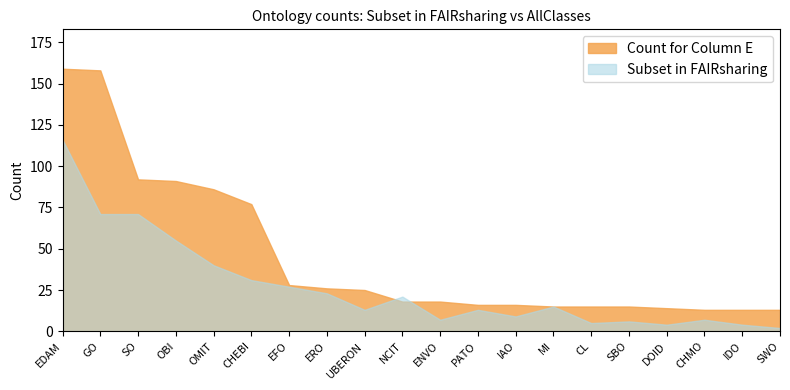

Where do Subset in FAIRsharing and Count for Column E first cross each other?

UBERON and NCIT